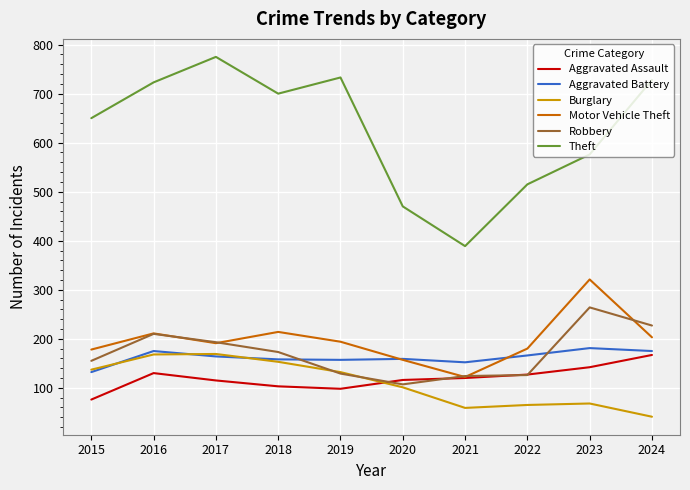

Which category has the highest value across all series?

2017